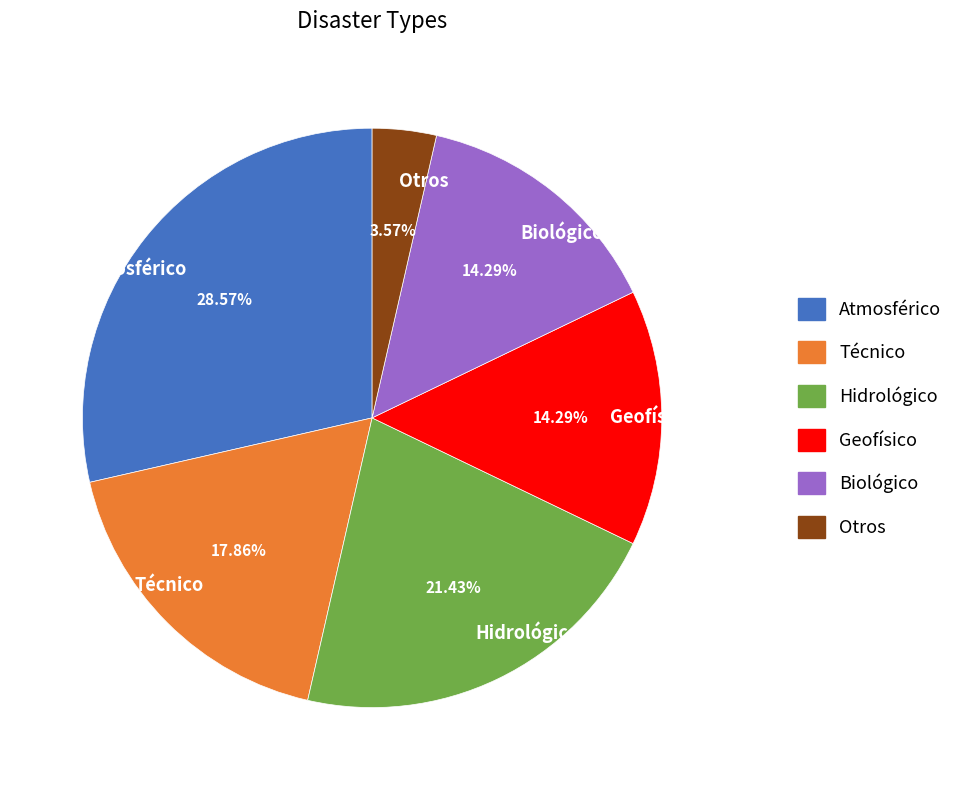

Which slice is the largest?

Atmosférico